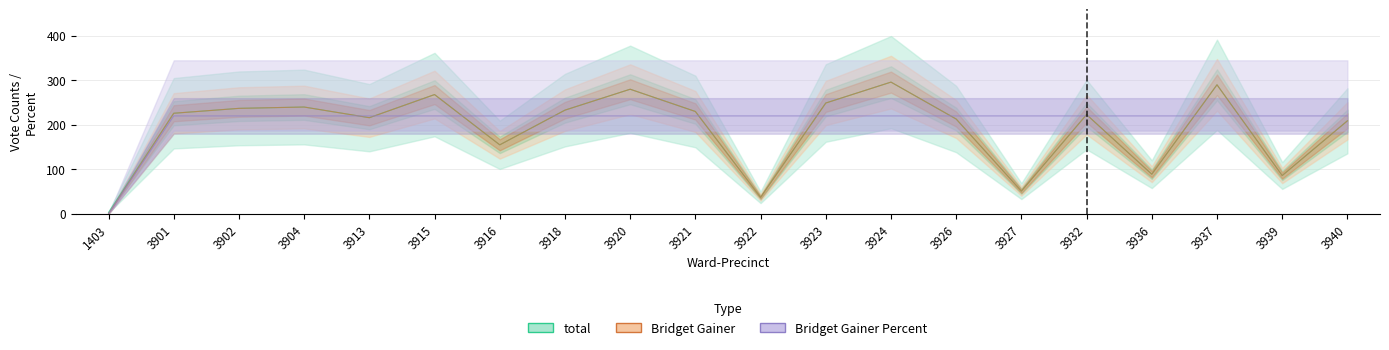

Where is the first local maximum for total?

3904